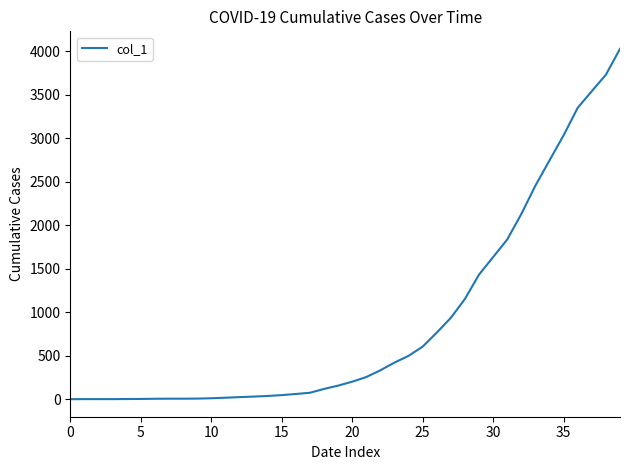

What is the greatest value displayed?

4028